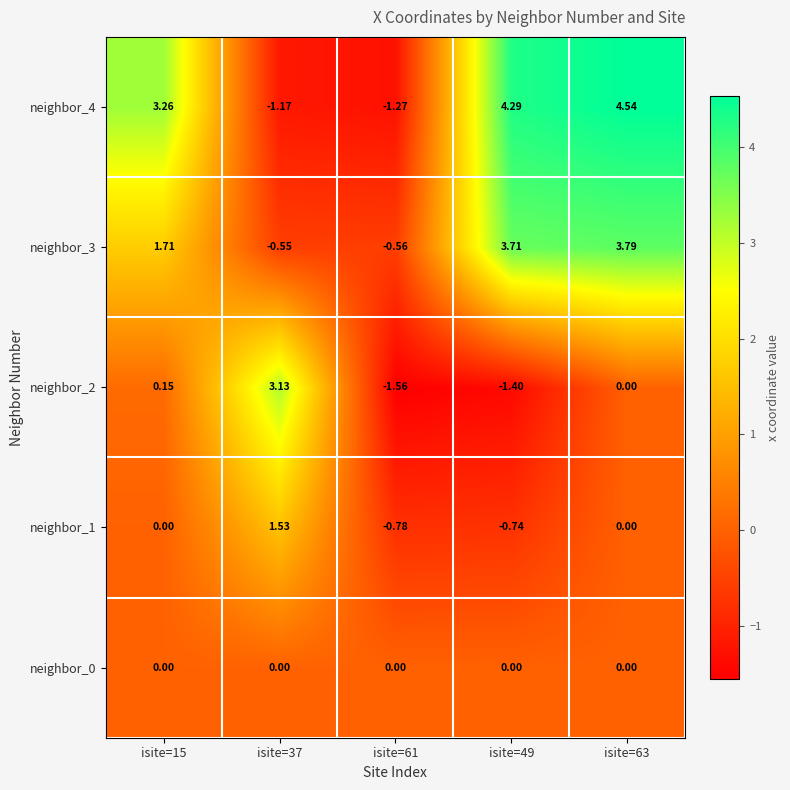

How many values in neighbor_3 are above zero?

3